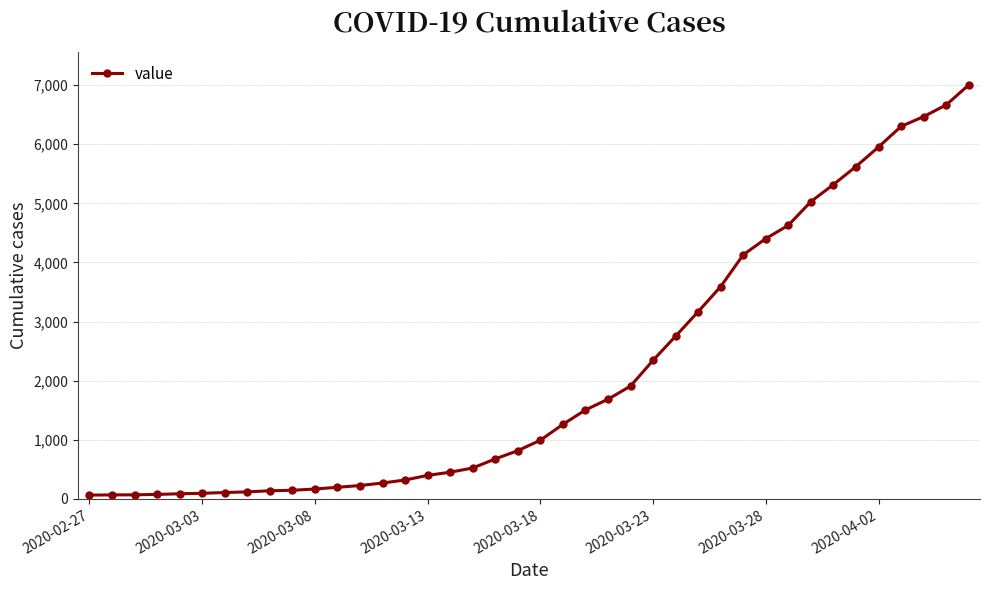

What is the maximum value shown in the chart?

7004